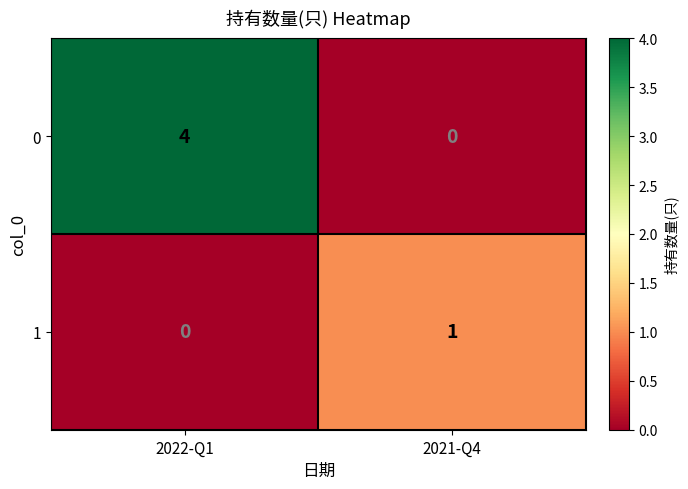

Is it true that 1 equals 2 at 2021-Q4?

False